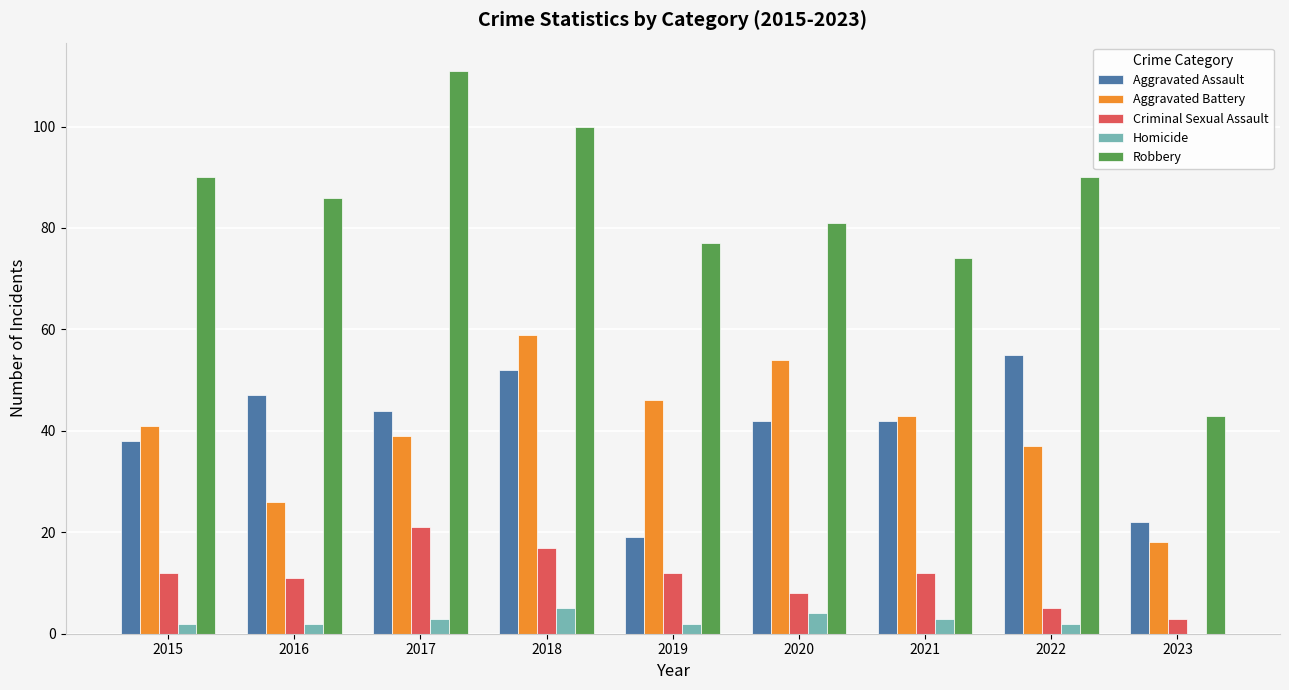

What is the sum of all Aggravated Assault values?

361